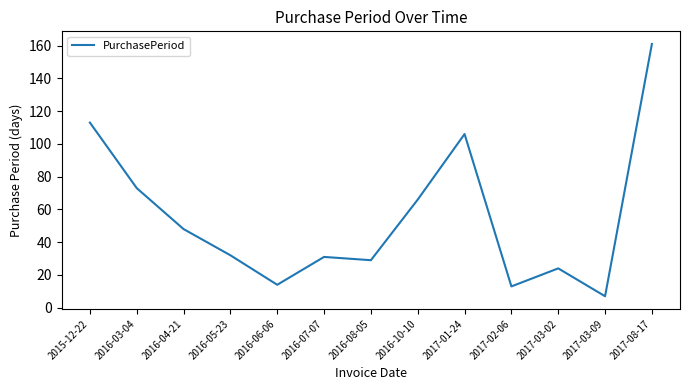

What is the sum of all values?

717